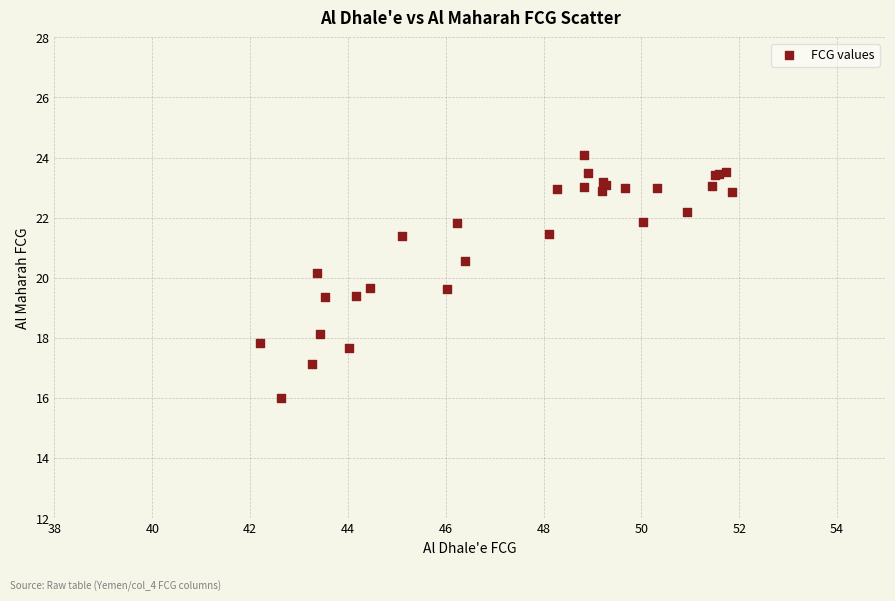

What Y value in the scatter plot is closest to 20?

20.2